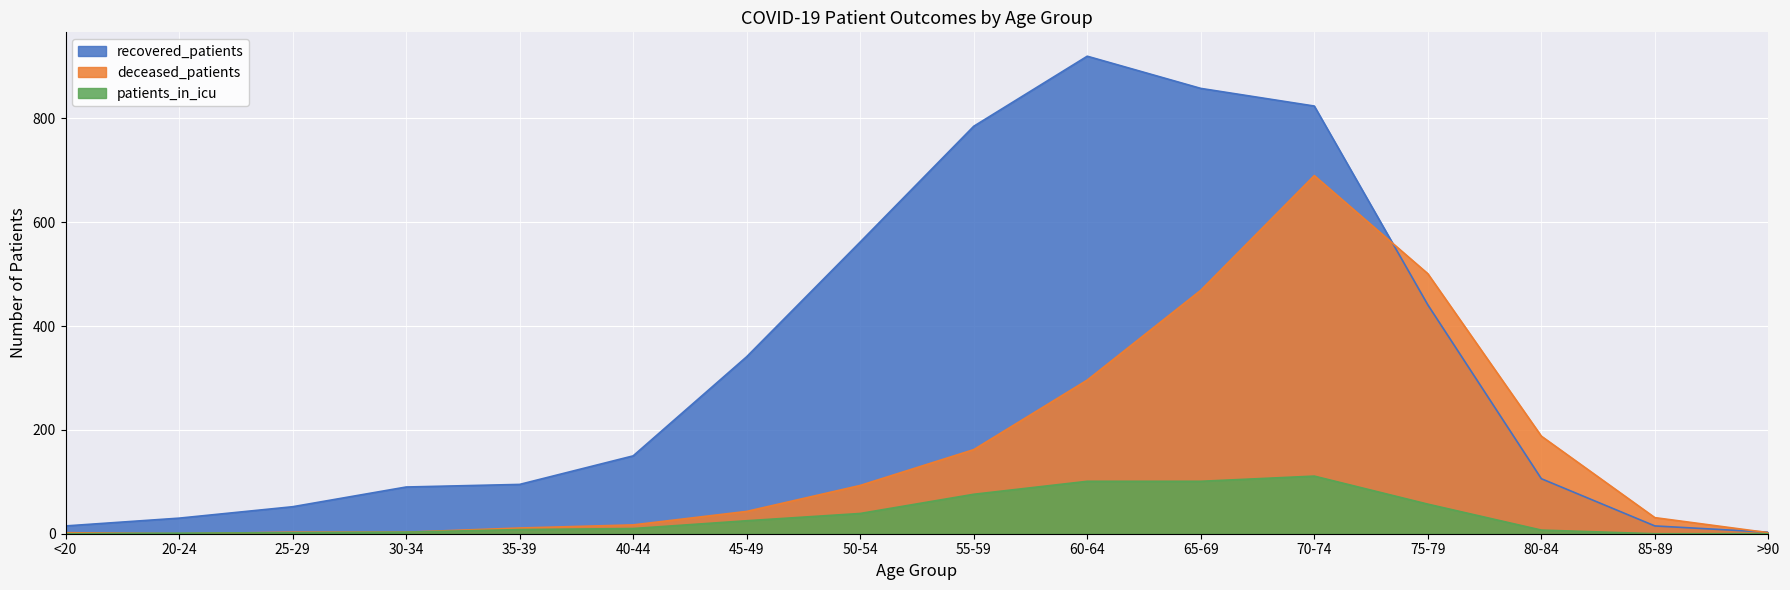

True or false: recovered_patients has more than 0 interior local peaks.

True